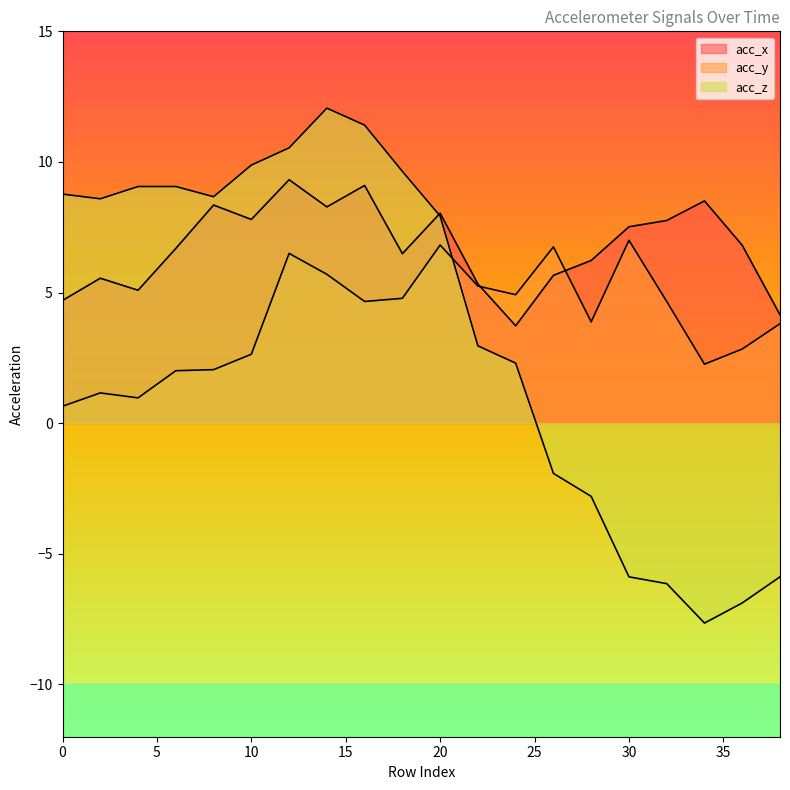

Does the chart have visible grid lines?

No